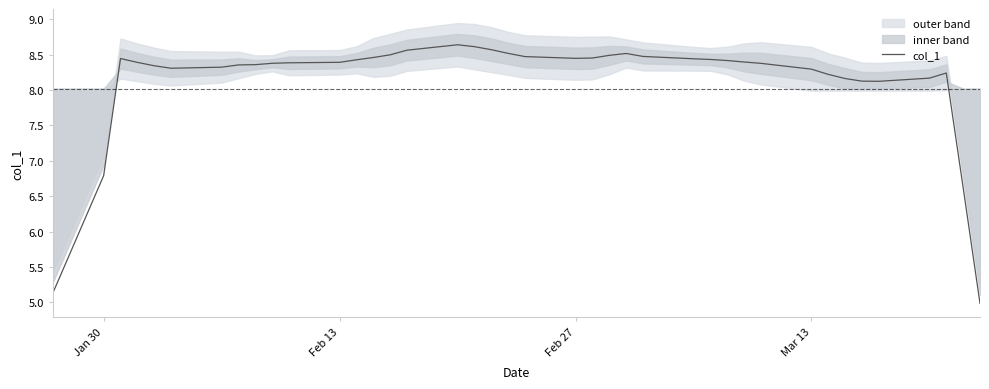

Count the number of data series in this chart.

1